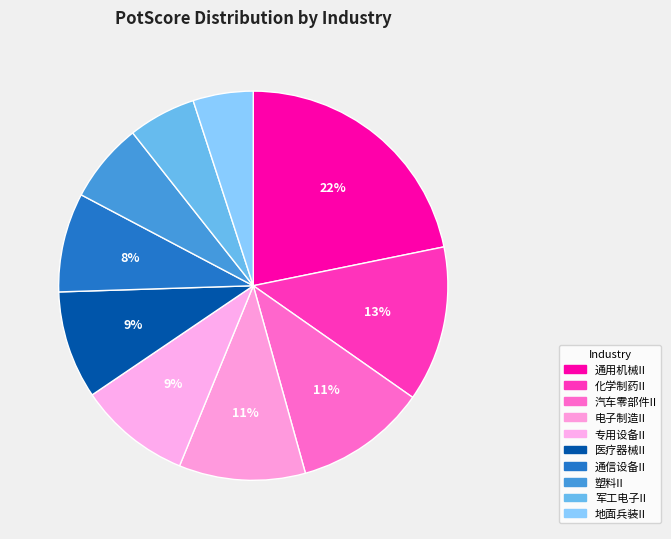

How many segments does this pie chart have?

10